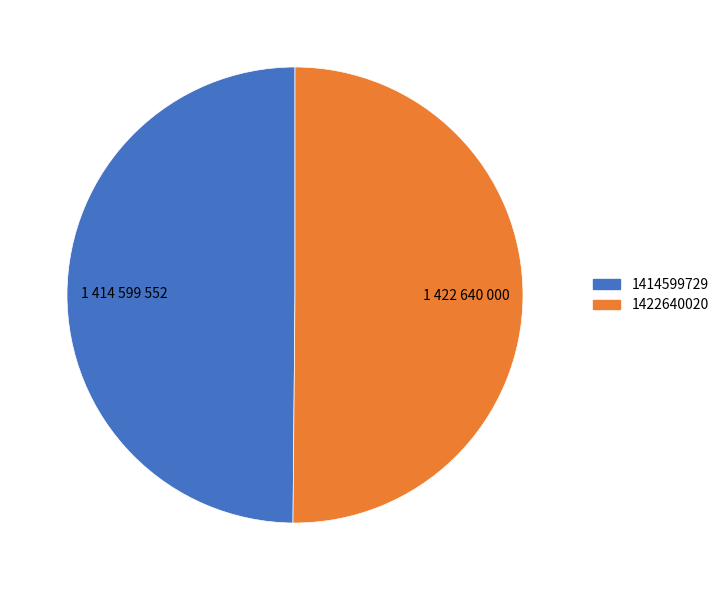

The 1422640020 slice represents 50% of the pie. True or false?

True